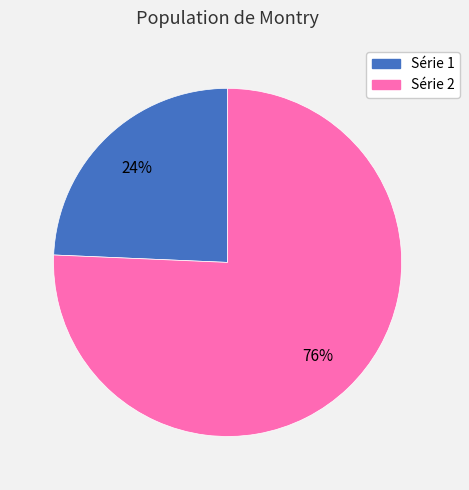

Is there any slice that represents more than half of the pie?

Yes